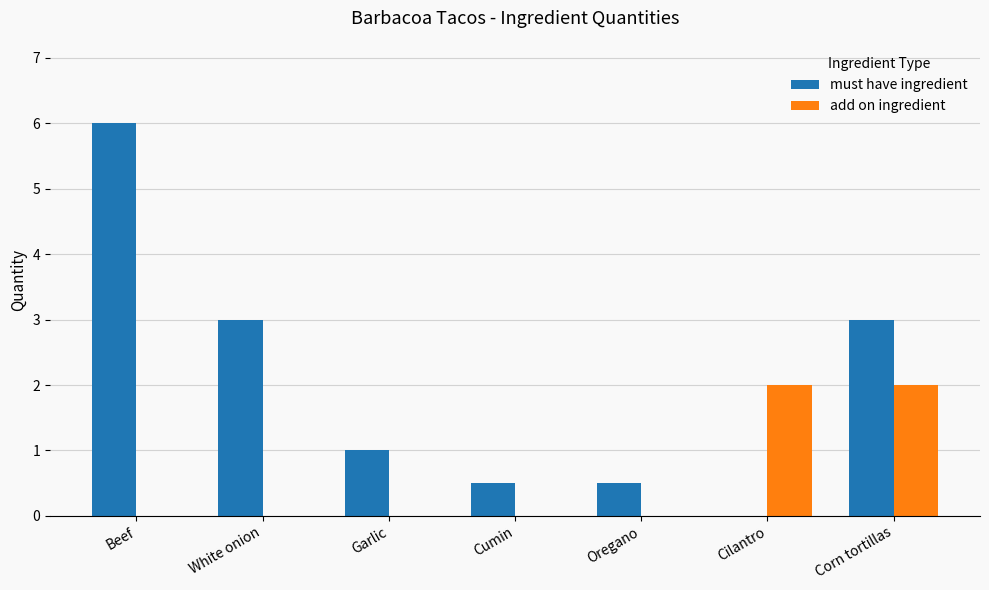

What is the highest value of the add on ingredient series?

2.0